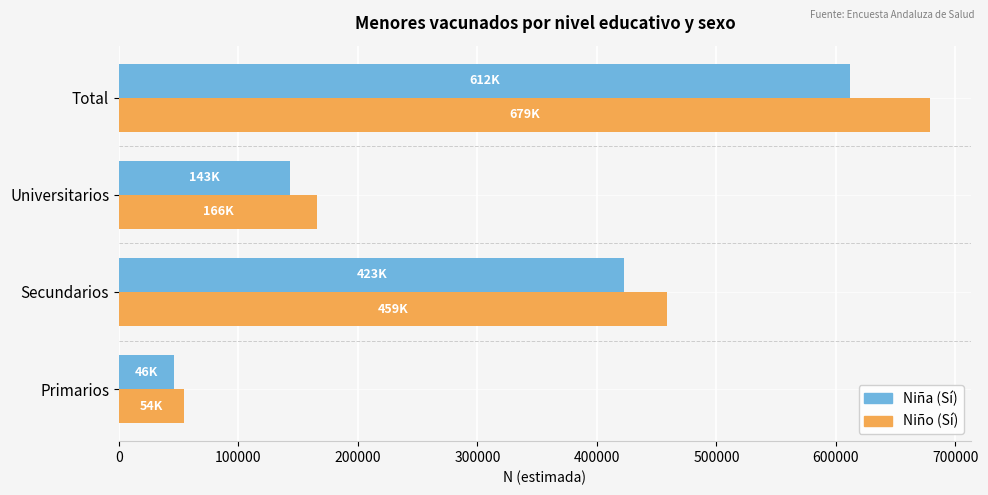

Count the number of categories in the chart.

4